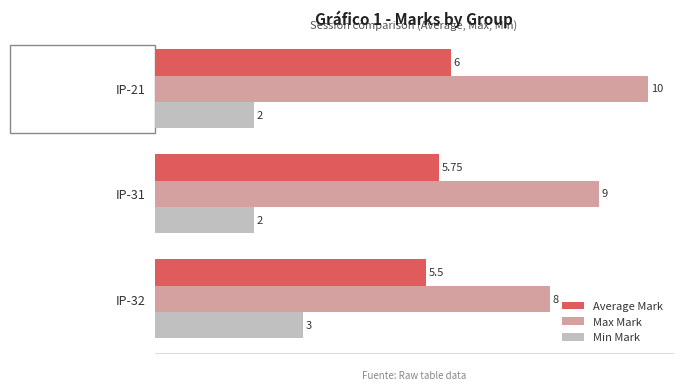

At which category is the sum across all series the highest?

IP-21